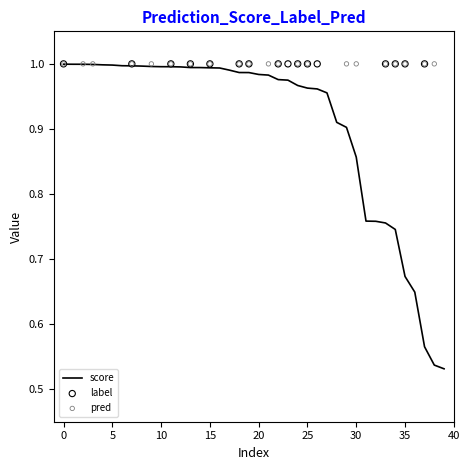

At how many categories does at least one series exceed 0?

40